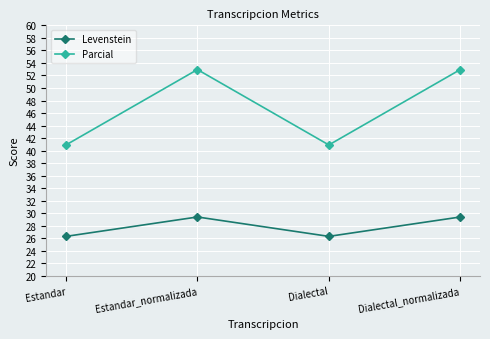

What is the total value across all series at Dialectal_normalizada?

82.4